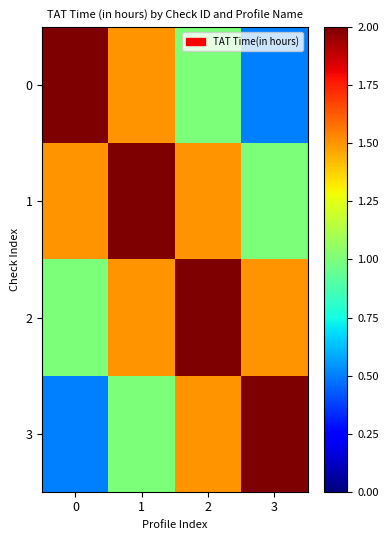

Reading left to right, what are all the values shown in this chart?

0: 0=2.0	1=1.5	2=1.0	3=0.5
1: 0=1.5	1=2.0	2=1.5	3=1.0
2: 0=1.0	1=1.5	2=2.0	3=1.5
3: 0=0.5	1=1.0	2=1.5	3=2.0